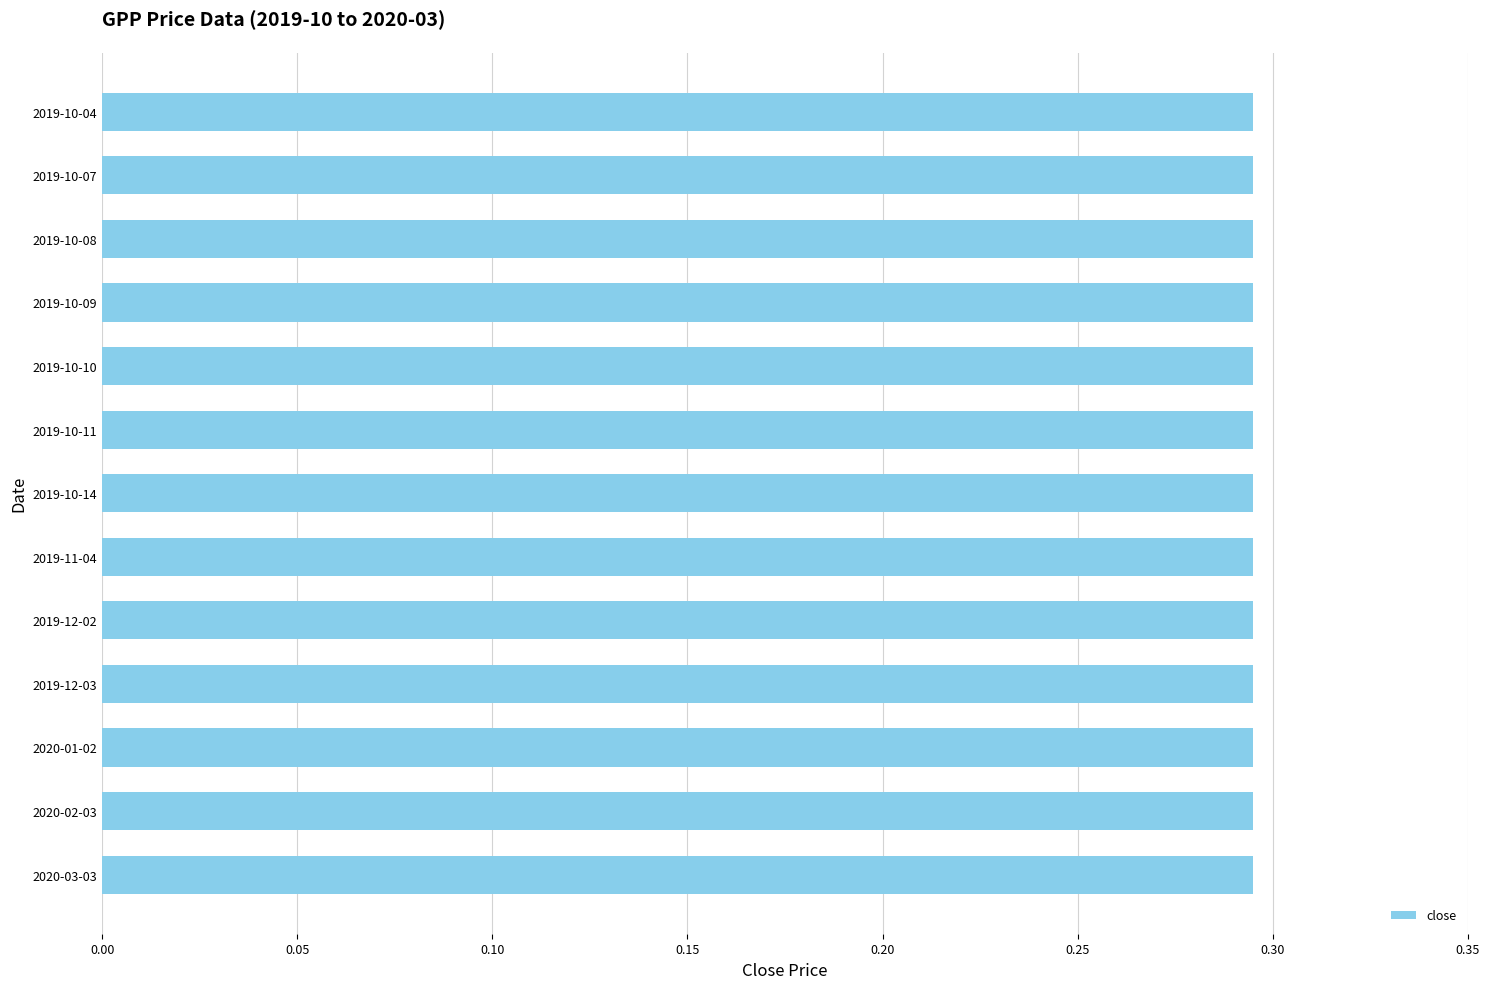

What is the smallest value displayed?

0.3